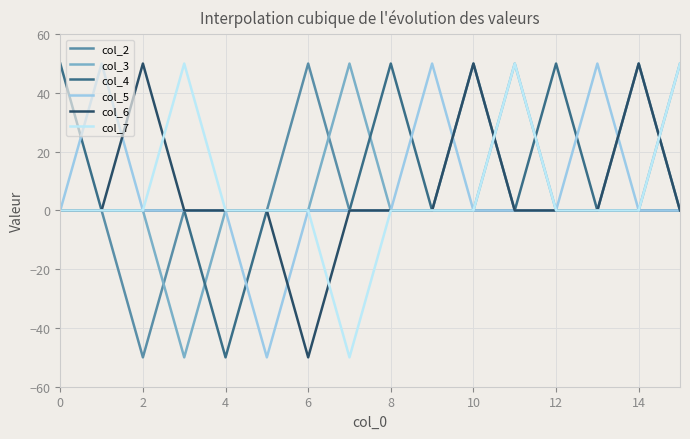

What is the maximum value shown in the chart?

50